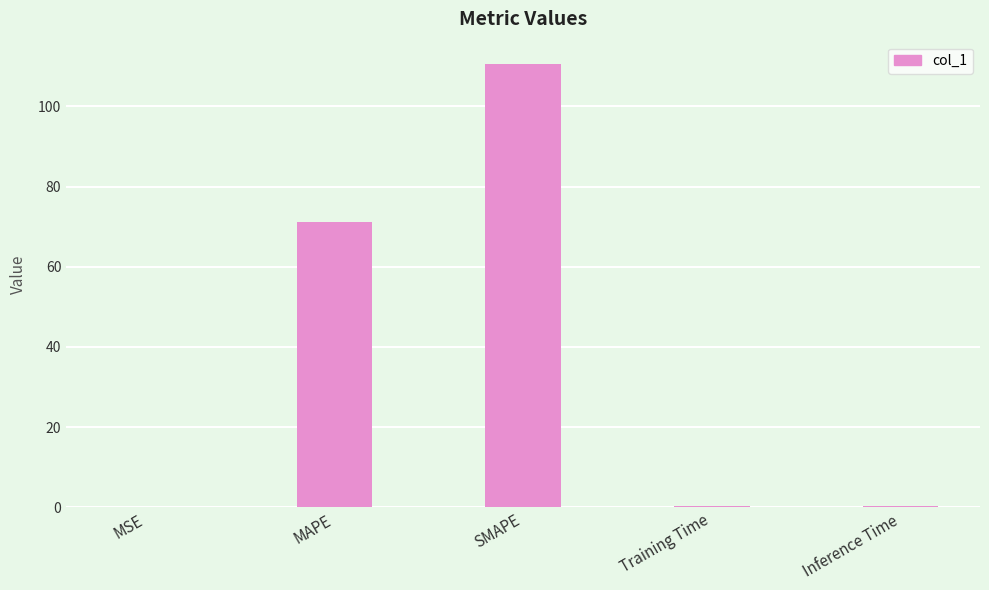

What is the maximum value shown in the chart?

110.6